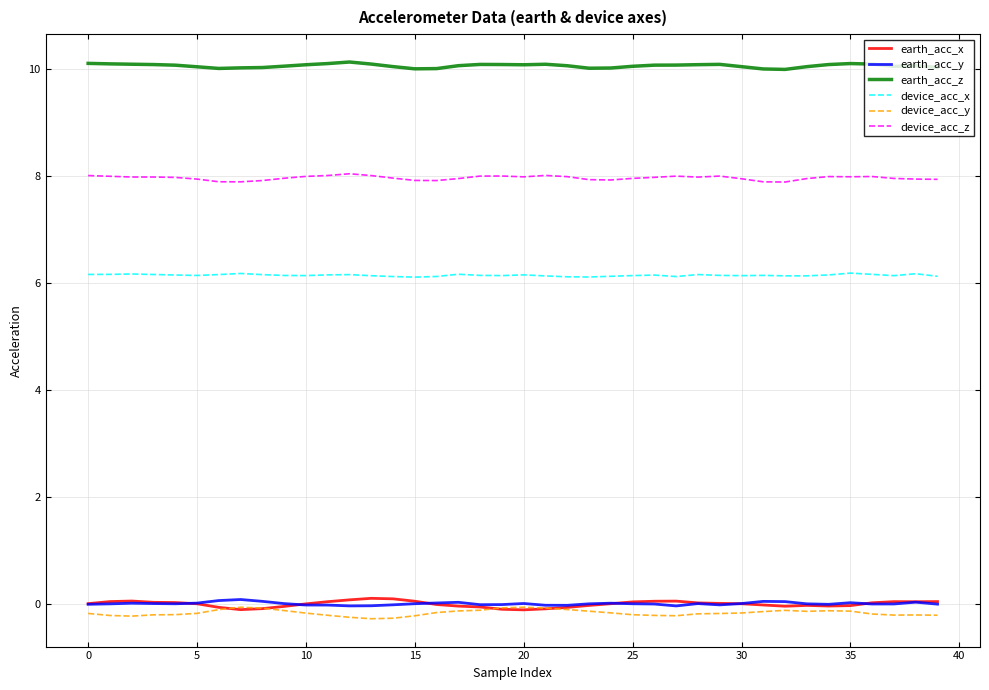

Is this an area chart (filled region under the line)?

No